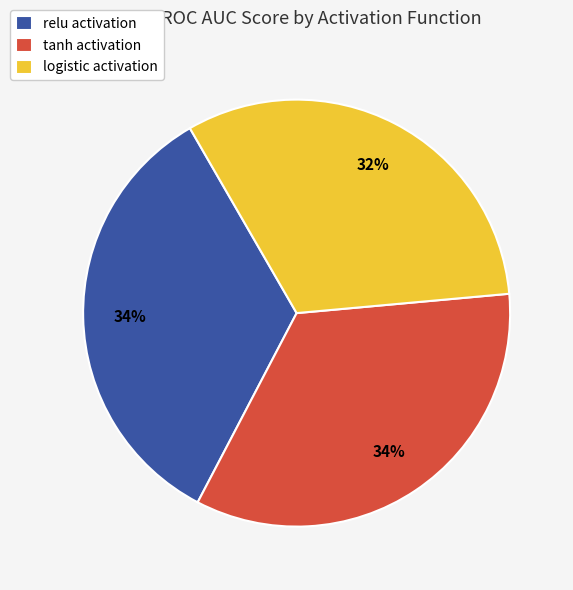

What percentage is the logistic activation slice, to the nearest percent?

32%